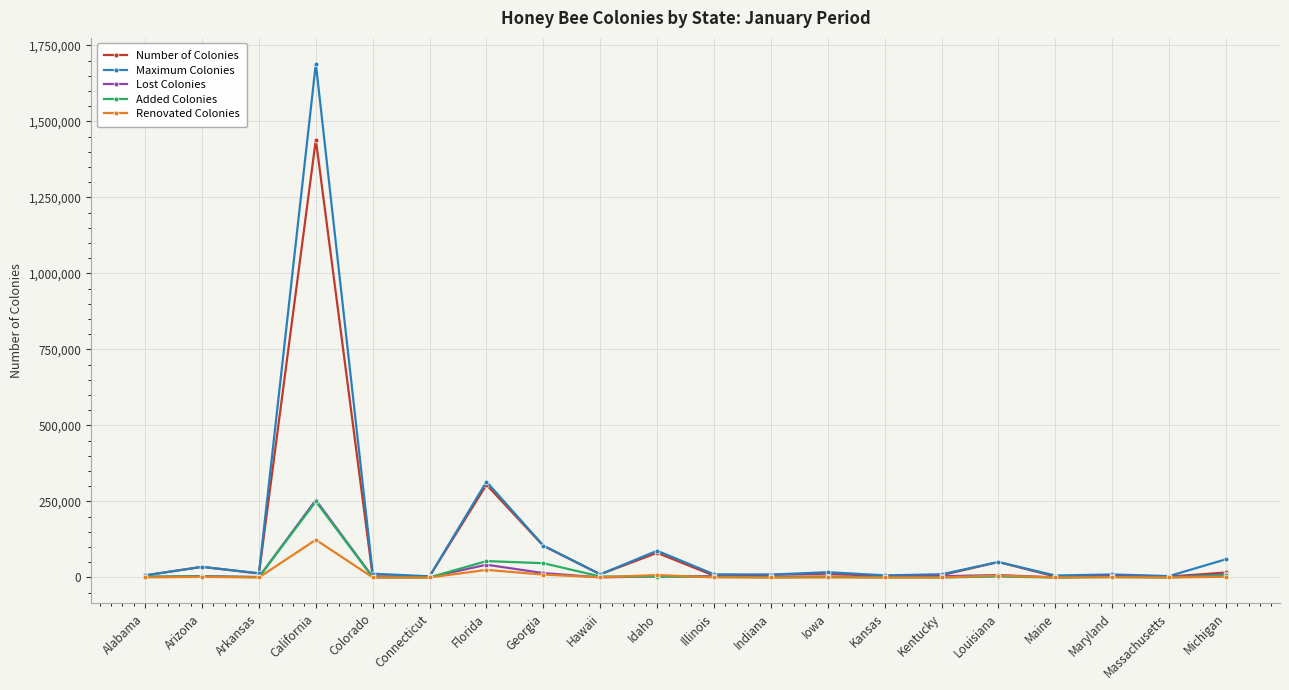

True or false: Renovated Colonies has more than 2 points higher than both neighbors.

True